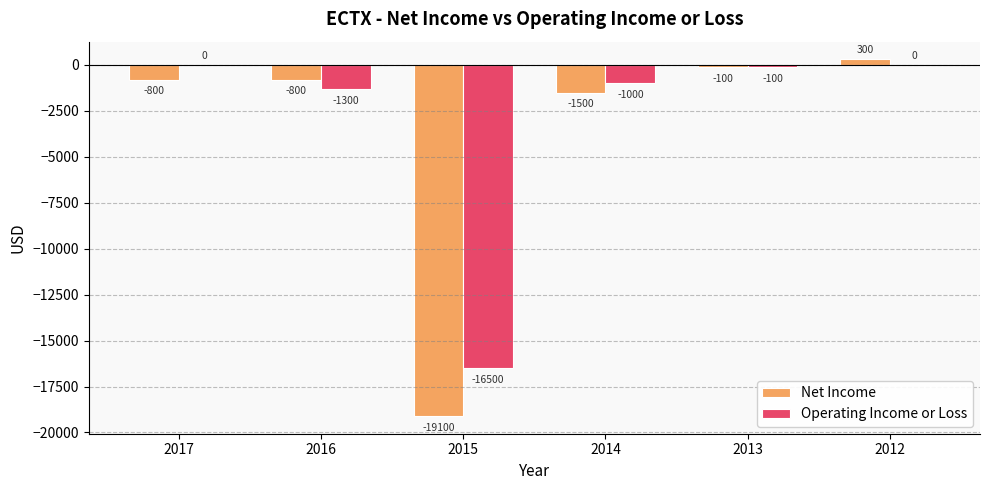

How many groups of bars are there?

6